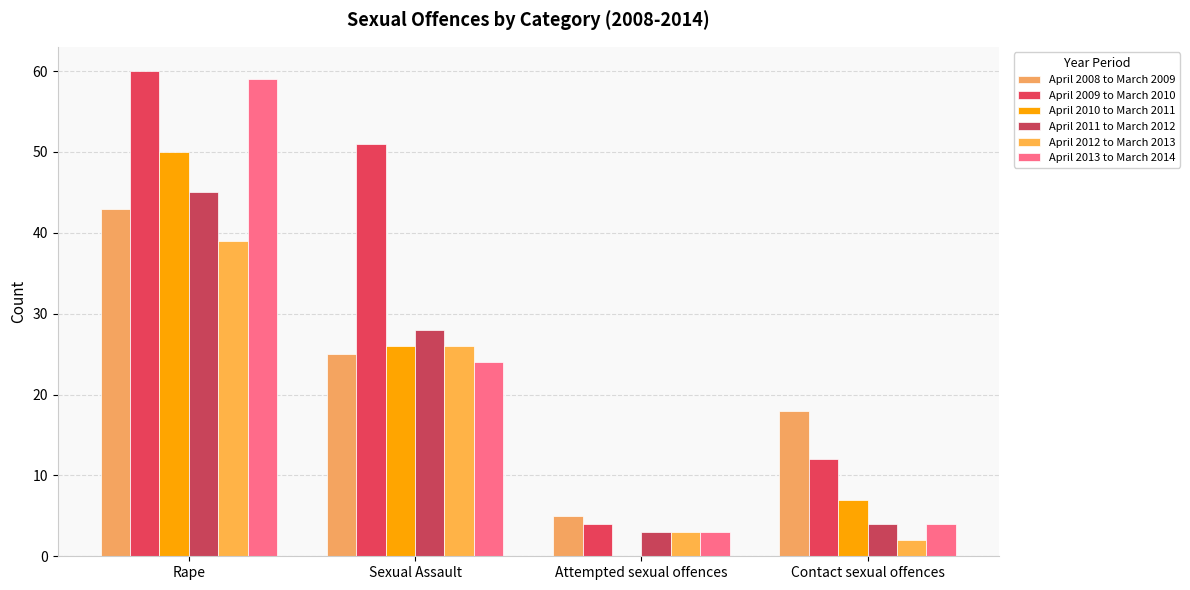

Reading right to left, list all the values displayed in this chart.

April 2008 to March 2009: Contact sexual offences=18	Attempted sexual offences=5	Sexual Assault=25	Rape=43
April 2009 to March 2010: Contact sexual offences=12	Attempted sexual offences=4	Sexual Assault=51	Rape=60
April 2010 to March 2011: Contact sexual offences=7	Attempted sexual offences=0	Sexual Assault=26	Rape=50
April 2011 to March 2012: Contact sexual offences=4	Attempted sexual offences=3	Sexual Assault=28	Rape=45
April 2012 to March 2013: Contact sexual offences=2	Attempted sexual offences=3	Sexual Assault=26	Rape=39
April 2013 to March 2014: Contact sexual offences=4	Attempted sexual offences=3	Sexual Assault=24	Rape=59